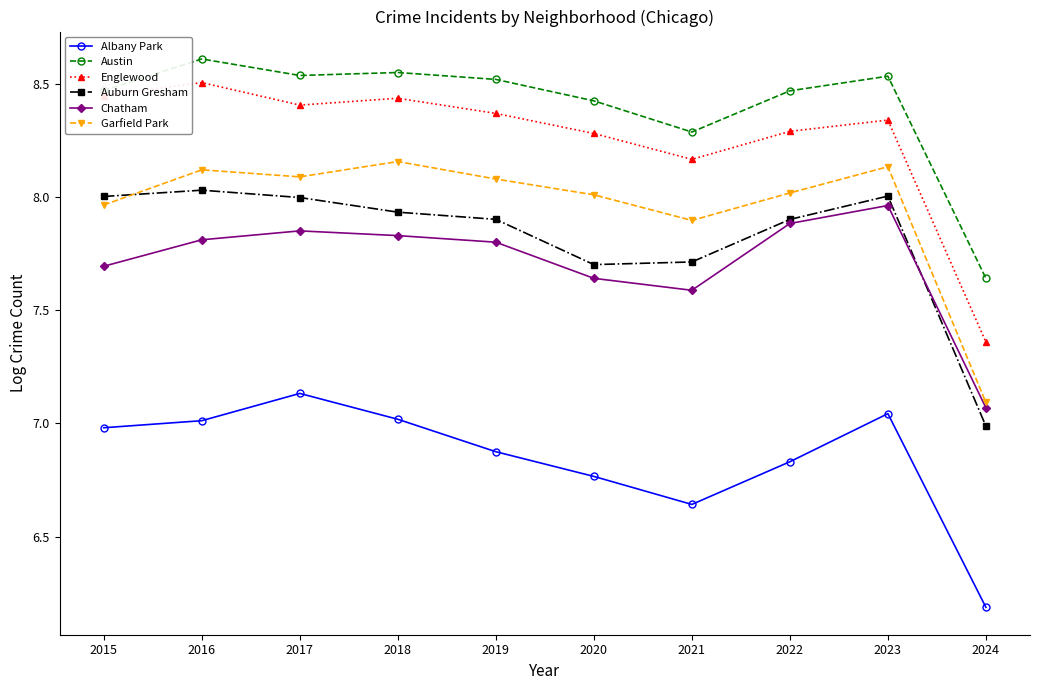

Where is Englewood nearest to the value 7?

2024